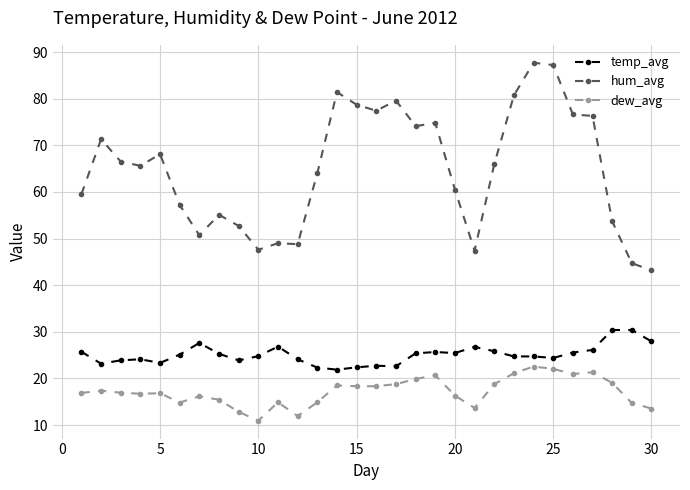

What is the greatest value displayed?

87.7